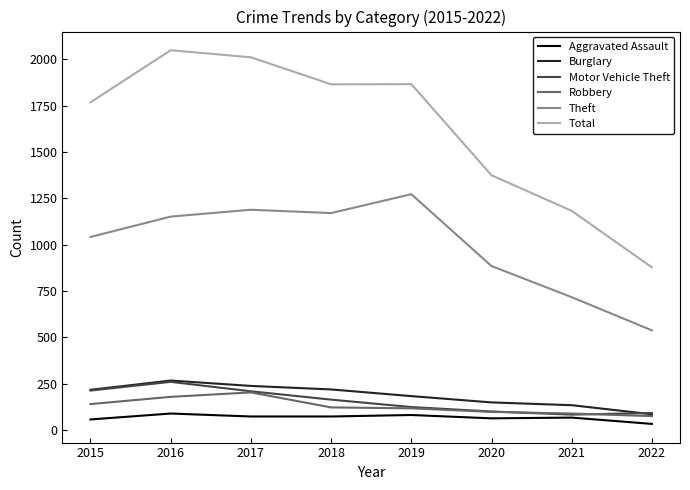

What is the sum of the Theft values at 2015 and 2022?

1578